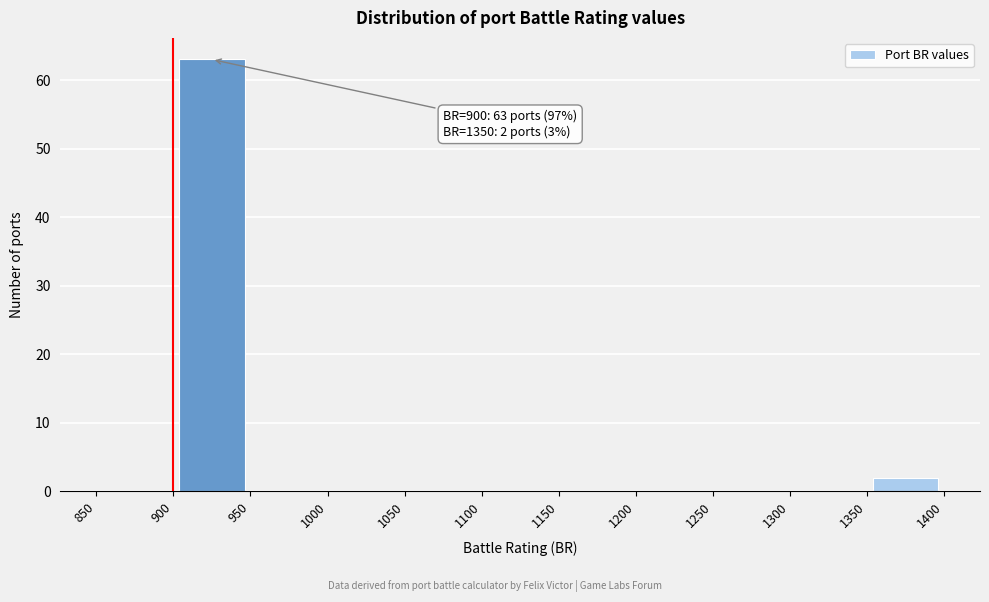

Which range on the x-axis has the tallest bar?

900 to 950